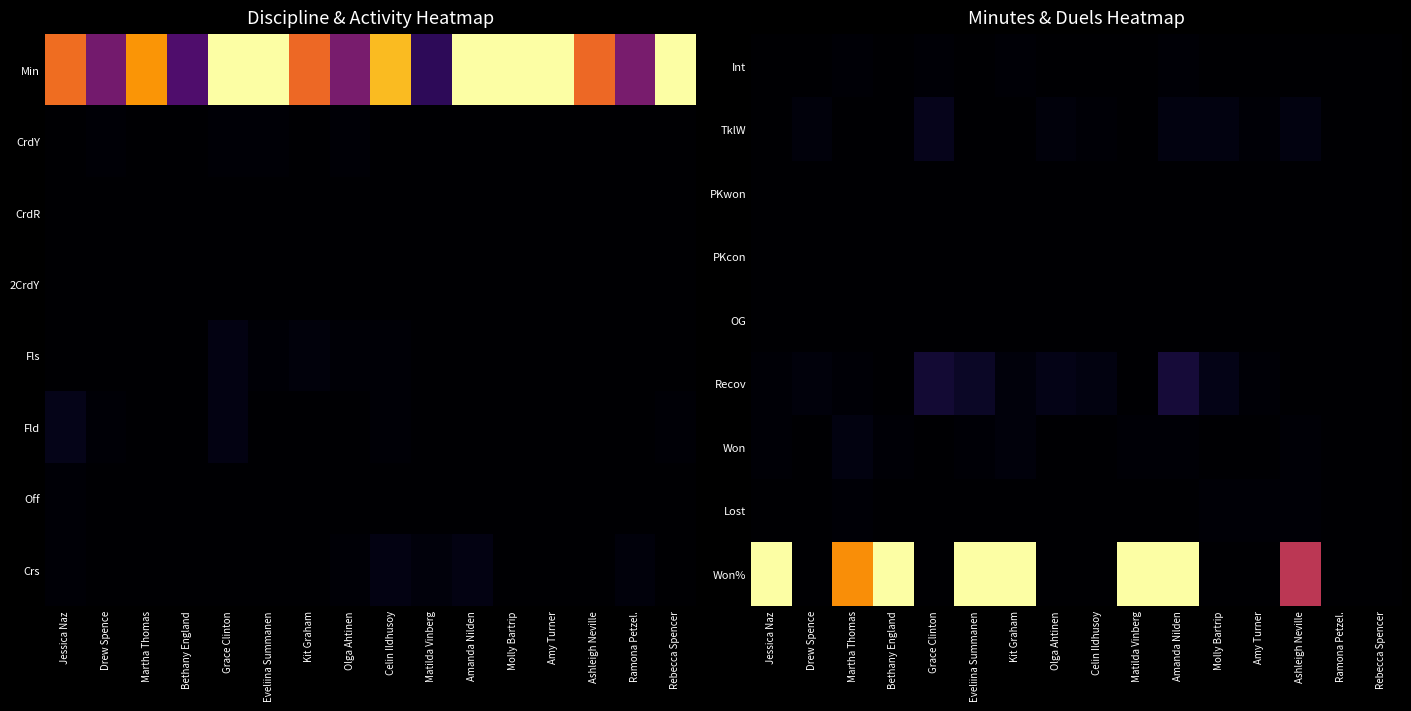

The Won% series shows 100 at Amanda Nilden. True or false?

True